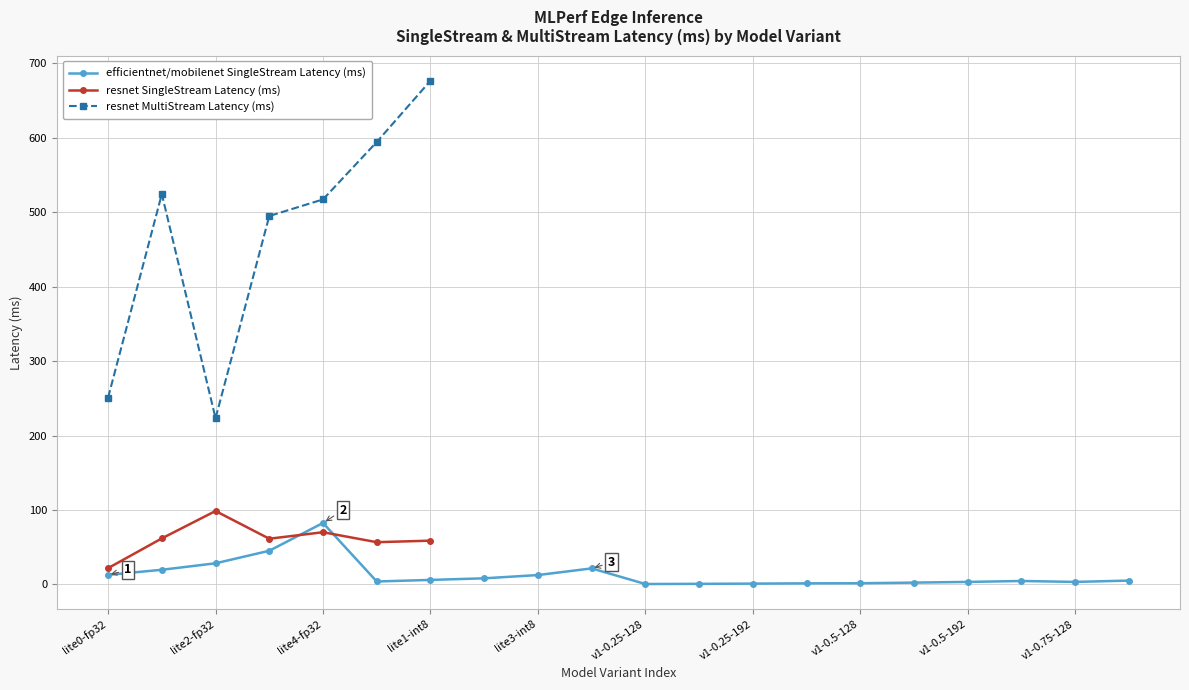

In resnet MultiStream Latency (ms), how many points are lower than both neighbors (excluding endpoints)?

1